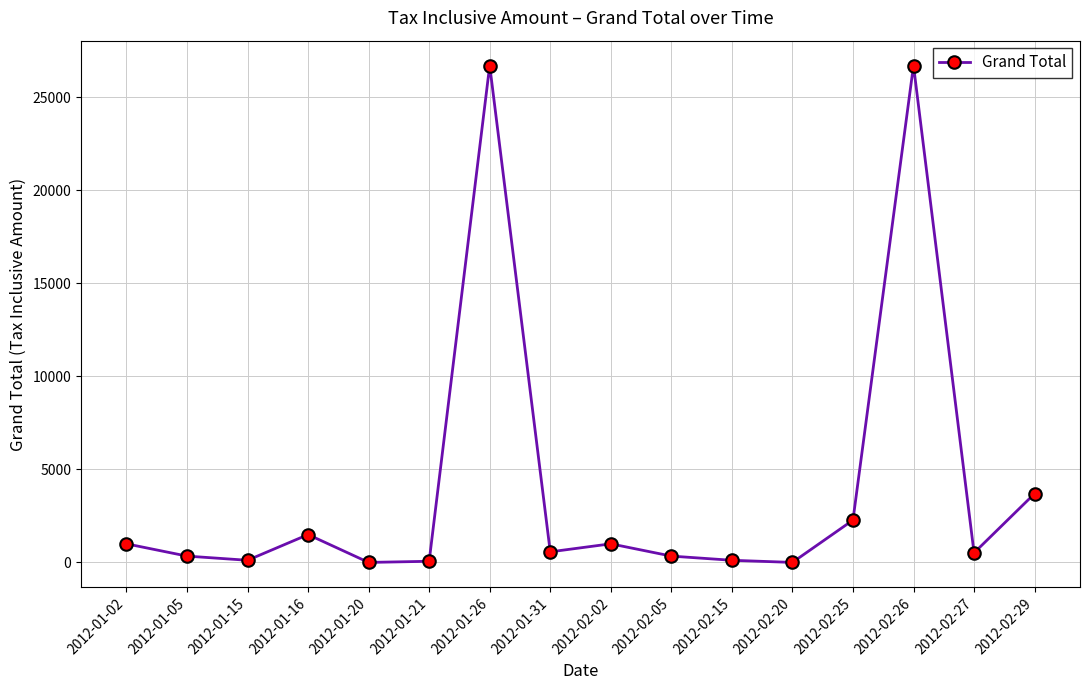

The value at 2012-02-25 is 3754.9. True or false?

False